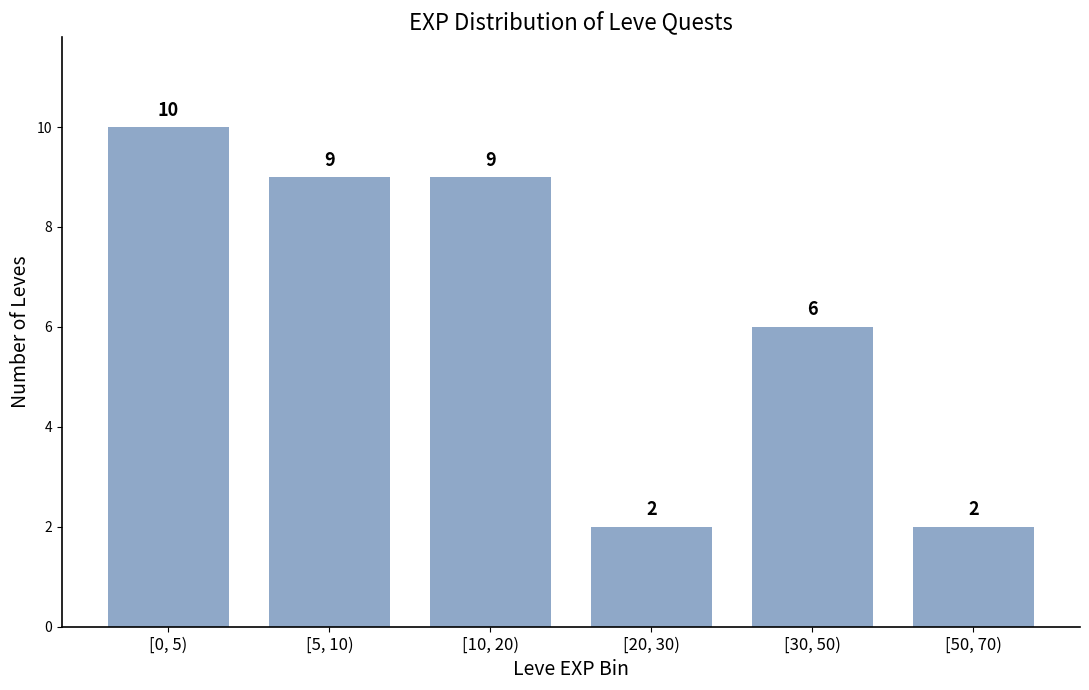

Reading left to right, what are all the values shown in this chart?

10	9	9	2	6	2